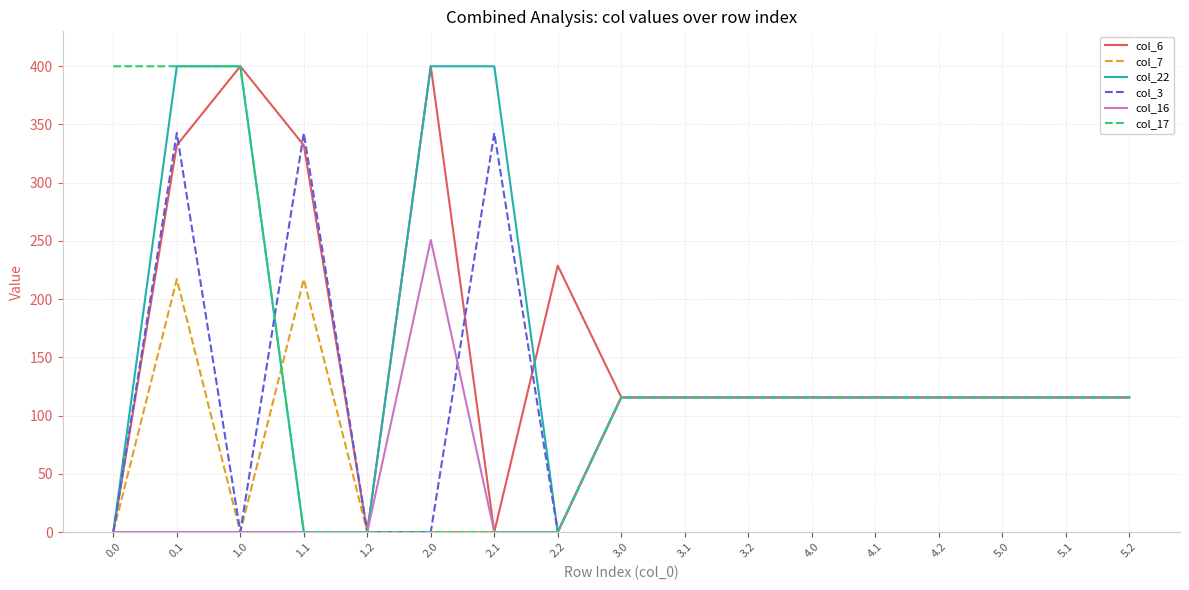

Reading left to right, list all the values displayed in this chart.

col_6: 0.0	332.2	400.0	332.2	0.0	400.0	0.0	228.8	115.7	115.7	115.7	115.7	115.7	115.7	115.7	115.7	115.7
col_7: 0.0	217.1	0.0	217.1	0.0	0.0	0.0	0.0	115.7	115.7	115.7	115.7	115.7	115.7	115.7	115.7	115.7
col_22: 0.0	400.0	400.0	0.0	0.0	400.0	400.0	0.0	115.7	115.7	115.7	115.7	115.7	115.7	115.7	115.7	115.7
col_3: 0.0	342.7	0.0	342.7	0.0	0.0	342.7	0.0	115.7	115.7	115.7	115.7	115.7	115.7	115.7	115.7	115.7
col_16: 0.0	0.0	0.0	0.0	0.0	250.9	0.0	0.0	115.7	115.7	115.7	115.7	115.7	115.7	115.7	115.7	115.7
col_17: 400.0	400.0	400.0	0.0	0.0	0.0	0.0	0.0	115.7	115.7	115.7	115.7	115.7	115.7	115.7	115.7	115.7